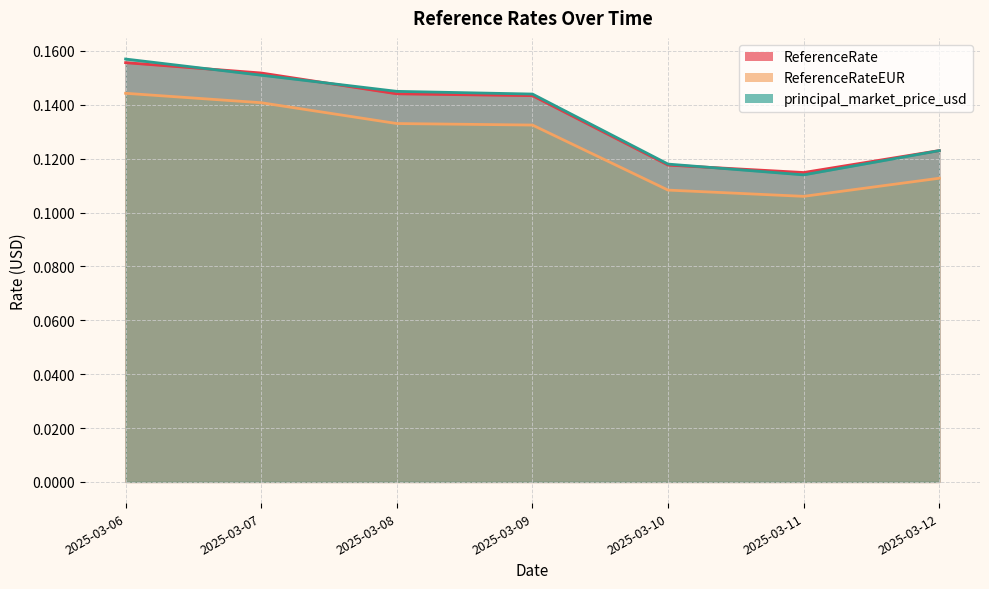

Is it true that principal_market_price_usd equals 0.2 at 2025-03-07?

True